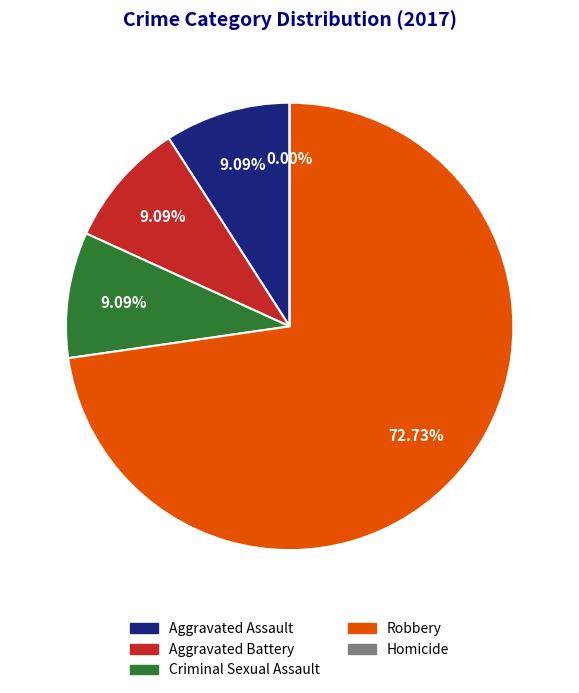

Does Robbery account for over 50% of the chart?

Yes